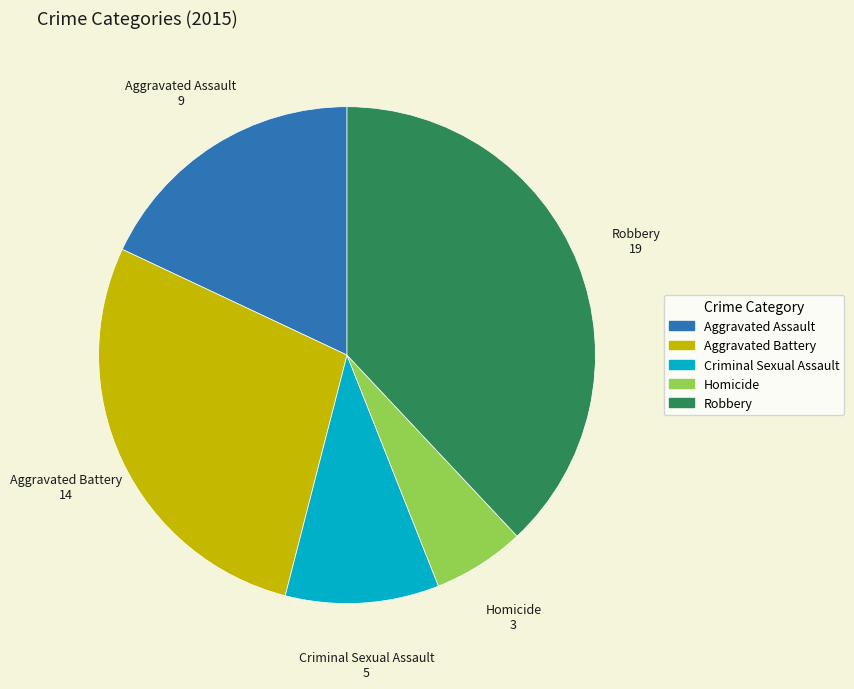

Is it true that Aggravated Battery is 14% of the pie?

False